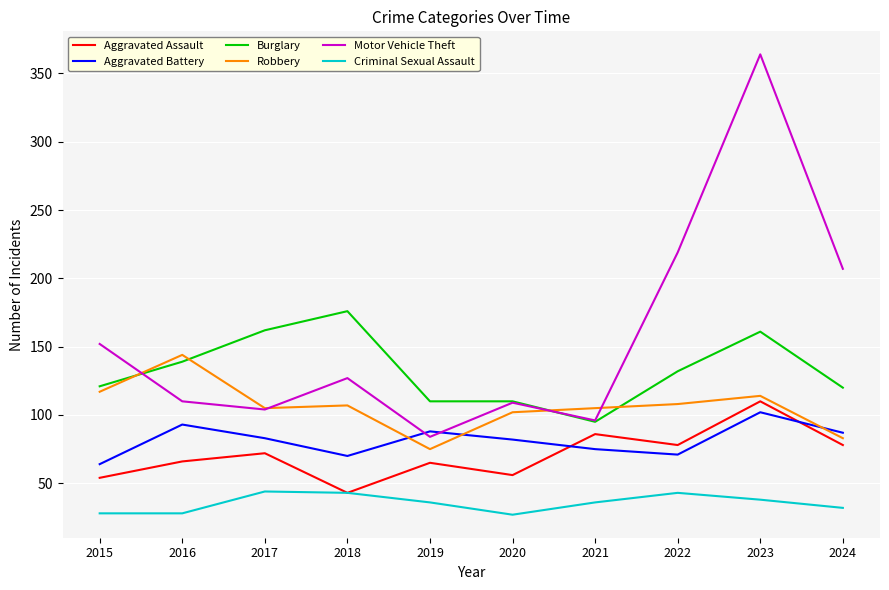

Is it true that Burglary equals 72 at 2020?

False